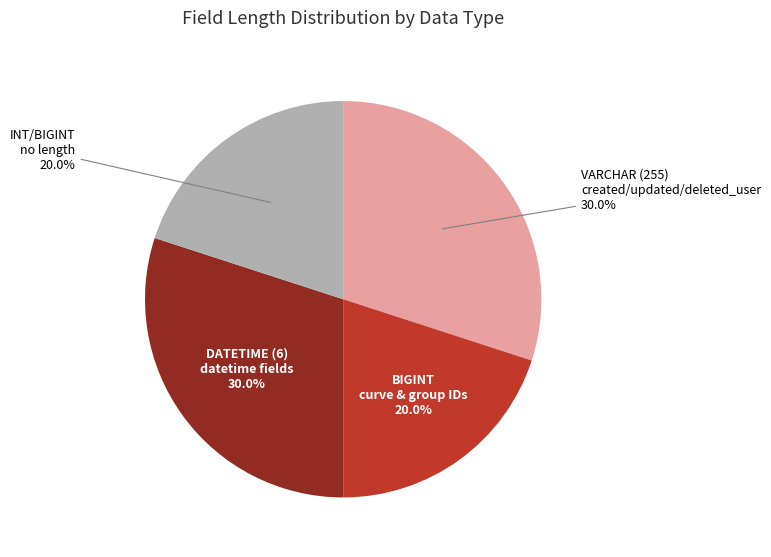

What is the ratio of the value at VARCHAR (255) created/updated/deleted_user to the value at BIGINT curve & group IDs?

1.5